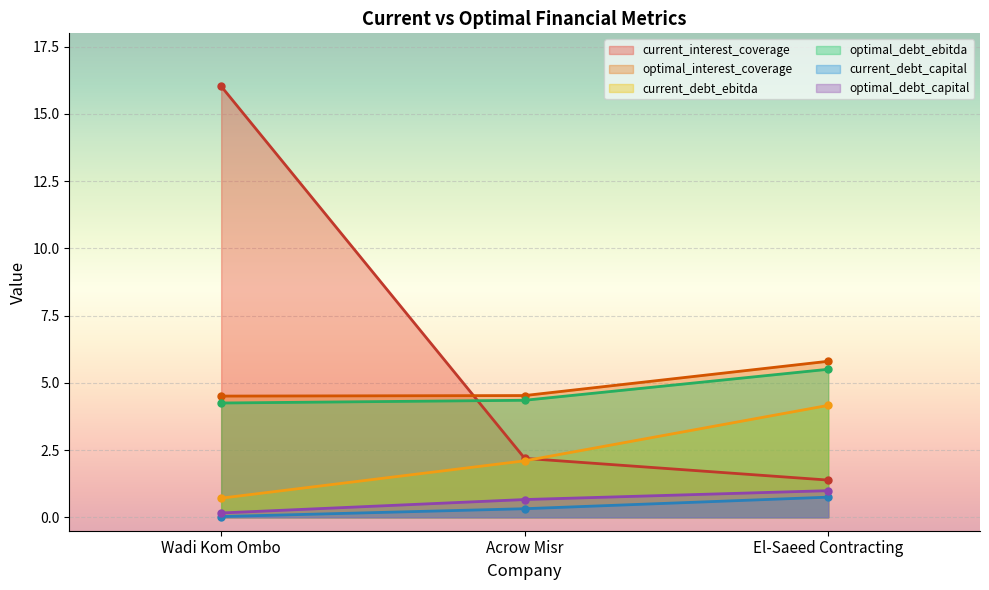

What is the difference between the maximum and minimum values in the current_debt_ebitda series?

3.5